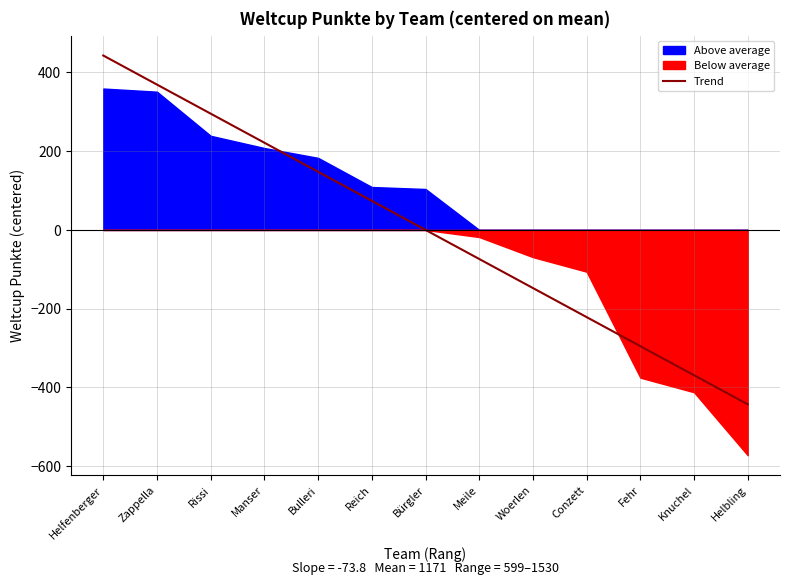

At which label does the data first exceed 1275?

Helfenberger